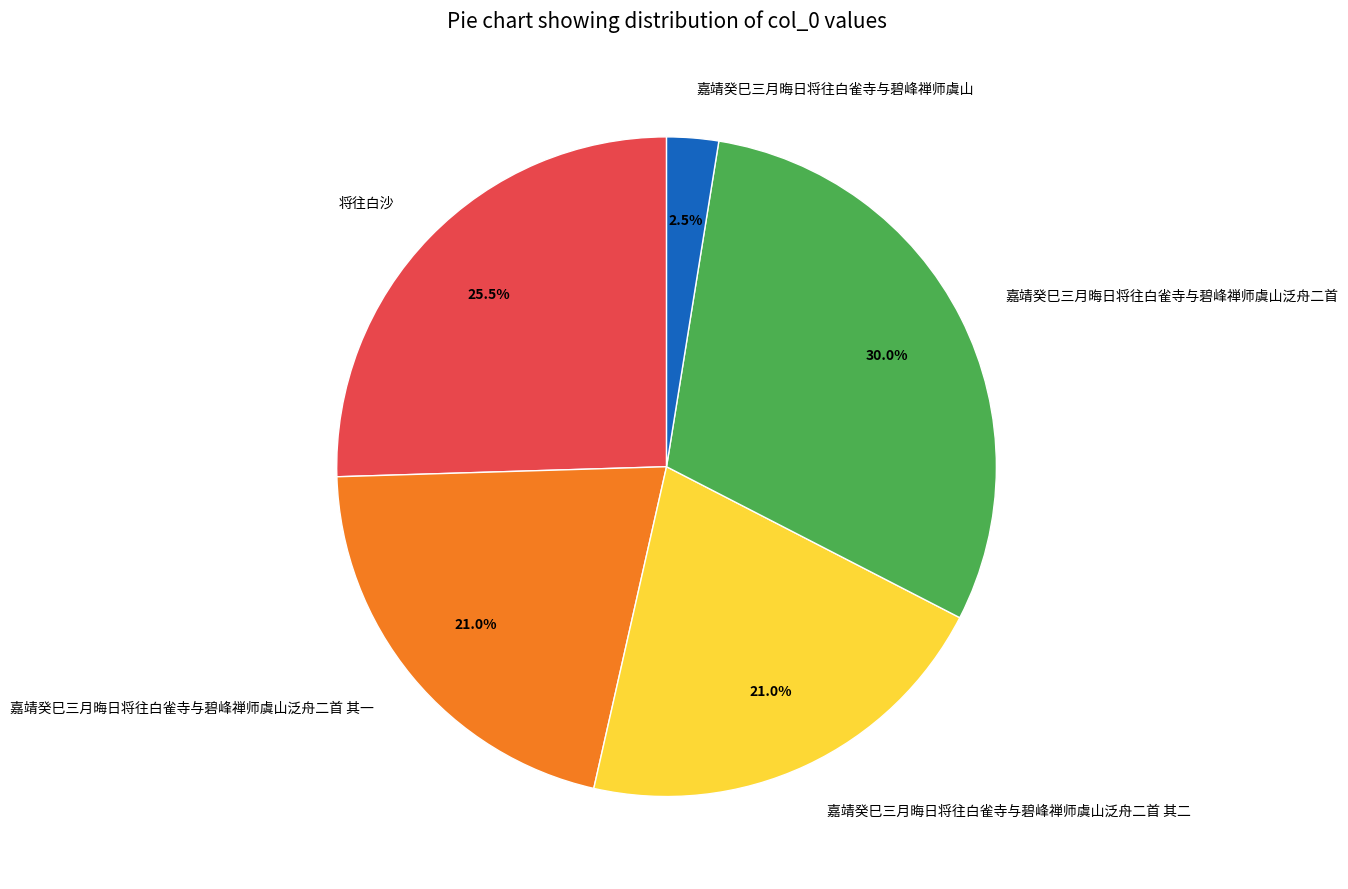

Between 嘉靖癸巳三月晦日将往白雀寺与碧峰禅师虞山泛舟二首 and 嘉靖癸巳三月晦日将往白雀寺与碧峰禅师虞山泛舟二首 其二, which is larger?

嘉靖癸巳三月晦日将往白雀寺与碧峰禅师虞山泛舟二首